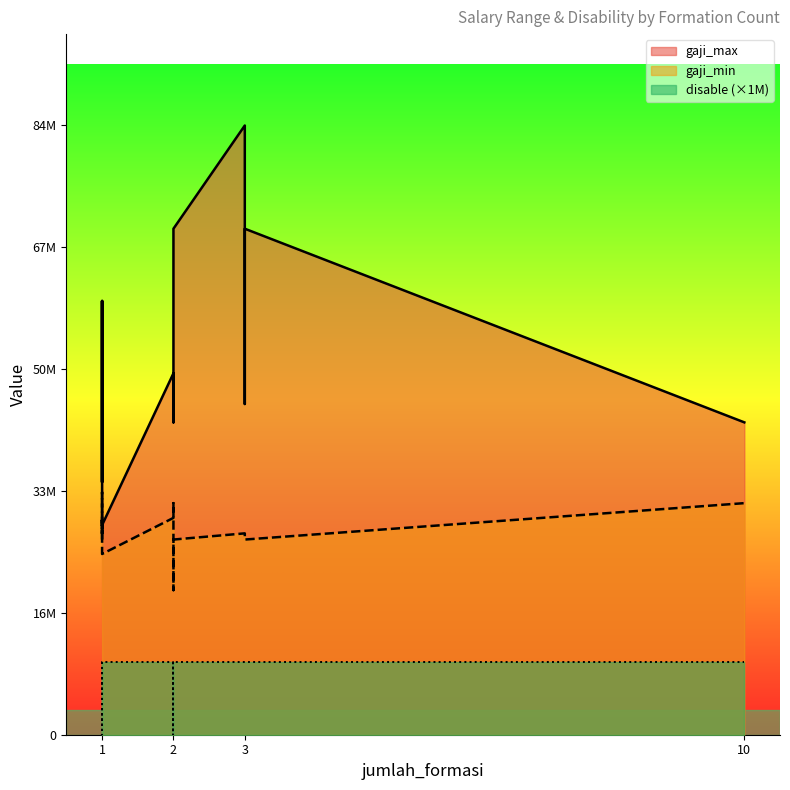

True or false: gaji_min and disable cross at least once.

False